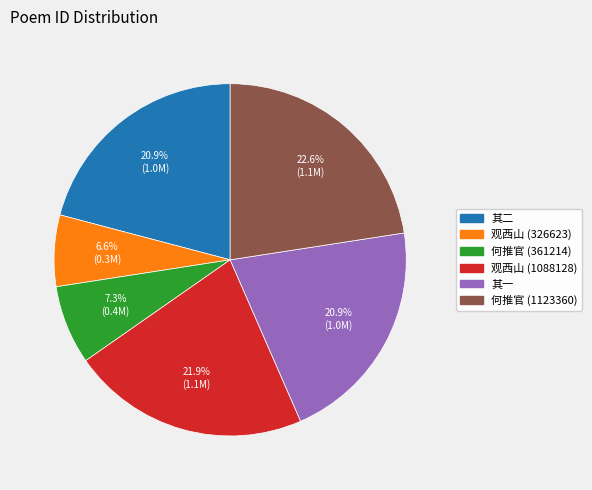

Is there a majority slice in this chart?

No